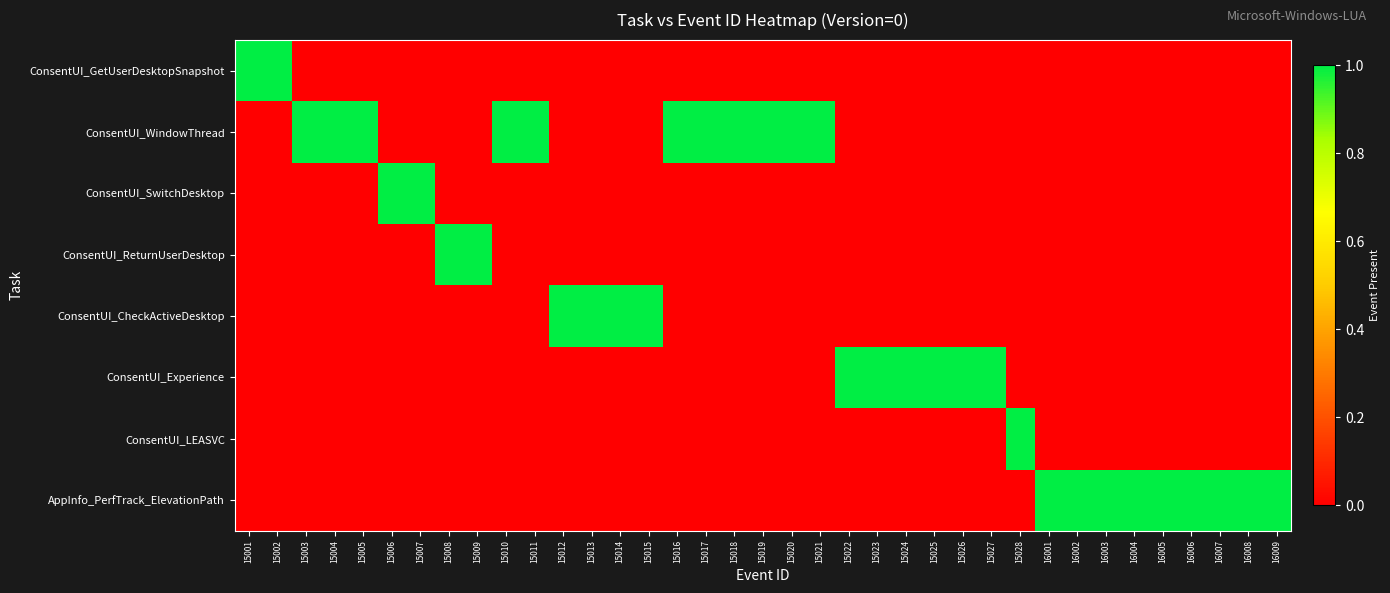

Reading left to right, list all the values displayed in this chart.

ConsentUI_GetUserDesktopSnapshot: 15001=1	15002=1	15003=0	15004=0	15005=0	15006=0	15007=0	15008=0	15009=0	15010=0	15011=0	15012=0	15013=0	15014=0	15015=0	15016=0	15017=0	15018=0	15019=0	15020=0	15021=0	15022=0	15023=0	15024=0	15025=0	15026=0	15027=0	15028=0	16001=0	16002=0	16003=0	16004=0	16005=0	16006=0	16007=0	16008=0	16009=0
ConsentUI_WindowThread: 15001=0	15002=0	15003=1	15004=1	15005=1	15006=0	15007=0	15008=0	15009=0	15010=1	15011=1	15012=0	15013=0	15014=0	15015=0	15016=1	15017=1	15018=1	15019=1	15020=1	15021=1	15022=0	15023=0	15024=0	15025=0	15026=0	15027=0	15028=0	16001=0	16002=0	16003=0	16004=0	16005=0	16006=0	16007=0	16008=0	16009=0
ConsentUI_SwitchDesktop: 15001=0	15002=0	15003=0	15004=0	15005=0	15006=1	15007=1	15008=0	15009=0	15010=0	15011=0	15012=0	15013=0	15014=0	15015=0	15016=0	15017=0	15018=0	15019=0	15020=0	15021=0	15022=0	15023=0	15024=0	15025=0	15026=0	15027=0	15028=0	16001=0	16002=0	16003=0	16004=0	16005=0	16006=0	16007=0	16008=0	16009=0
ConsentUI_ReturnUserDesktop: 15001=0	15002=0	15003=0	15004=0	15005=0	15006=0	15007=0	15008=1	15009=1	15010=0	15011=0	15012=0	15013=0	15014=0	15015=0	15016=0	15017=0	15018=0	15019=0	15020=0	15021=0	15022=0	15023=0	15024=0	15025=0	15026=0	15027=0	15028=0	16001=0	16002=0	16003=0	16004=0	16005=0	16006=0	16007=0	16008=0	16009=0
ConsentUI_CheckActiveDesktop: 15001=0	15002=0	15003=0	15004=0	15005=0	15006=0	15007=0	15008=0	15009=0	15010=0	15011=0	15012=1	15013=1	15014=1	15015=1	15016=0	15017=0	15018=0	15019=0	15020=0	15021=0	15022=0	15023=0	15024=0	15025=0	15026=0	15027=0	15028=0	16001=0	16002=0	16003=0	16004=0	16005=0	16006=0	16007=0	16008=0	16009=0
ConsentUI_Experience: 15001=0	15002=0	15003=0	15004=0	15005=0	15006=0	15007=0	15008=0	15009=0	15010=0	15011=0	15012=0	15013=0	15014=0	15015=0	15016=0	15017=0	15018=0	15019=0	15020=0	15021=0	15022=1	15023=1	15024=1	15025=1	15026=1	15027=1	15028=0	16001=0	16002=0	16003=0	16004=0	16005=0	16006=0	16007=0	16008=0	16009=0
ConsentUI_LEASVC: 15001=0	15002=0	15003=0	15004=0	15005=0	15006=0	15007=0	15008=0	15009=0	15010=0	15011=0	15012=0	15013=0	15014=0	15015=0	15016=0	15017=0	15018=0	15019=0	15020=0	15021=0	15022=0	15023=0	15024=0	15025=0	15026=0	15027=0	15028=1	16001=0	16002=0	16003=0	16004=0	16005=0	16006=0	16007=0	16008=0	16009=0
AppInfo_PerfTrack_ElevationPath: 15001=0	15002=0	15003=0	15004=0	15005=0	15006=0	15007=0	15008=0	15009=0	15010=0	15011=0	15012=0	15013=0	15014=0	15015=0	15016=0	15017=0	15018=0	15019=0	15020=0	15021=0	15022=0	15023=0	15024=0	15025=0	15026=0	15027=0	15028=0	16001=1	16002=1	16003=1	16004=1	16005=1	16006=1	16007=1	16008=1	16009=1